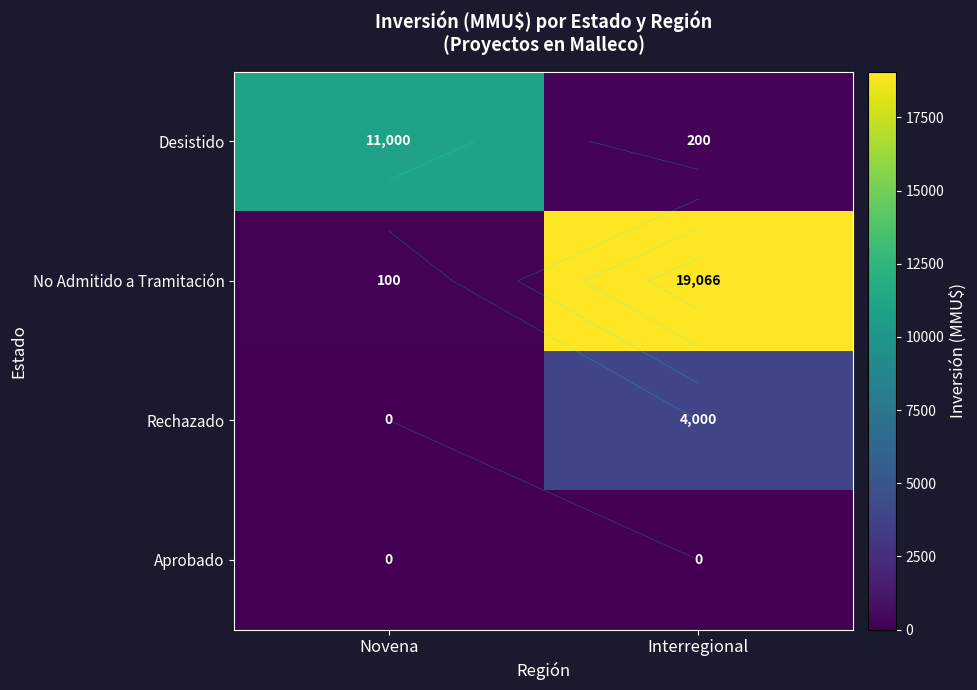

True or false: Rechazado has a value of 0 at Novena.

True